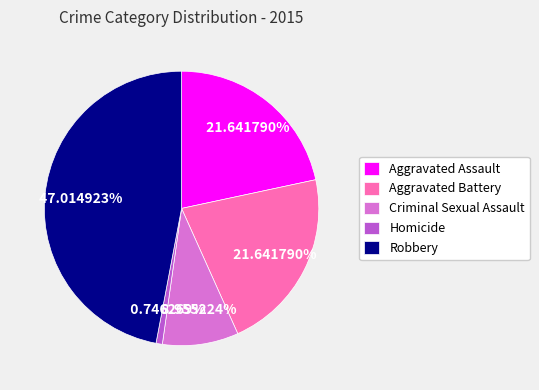

What is the largest slice in the pie chart?

Robbery